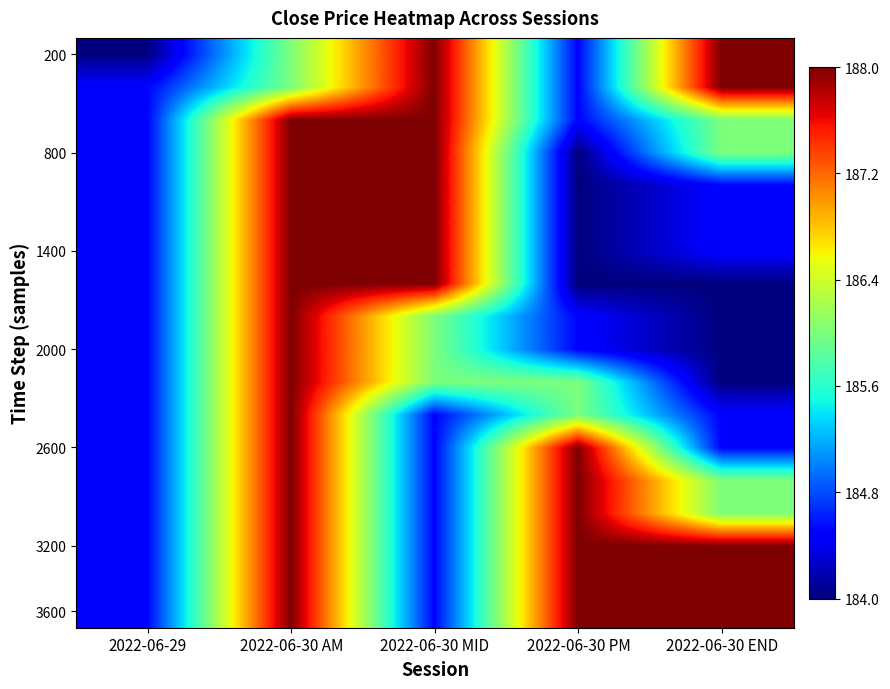

What is the spread (max minus min) of values at 2022-06-30 MID?

3.5